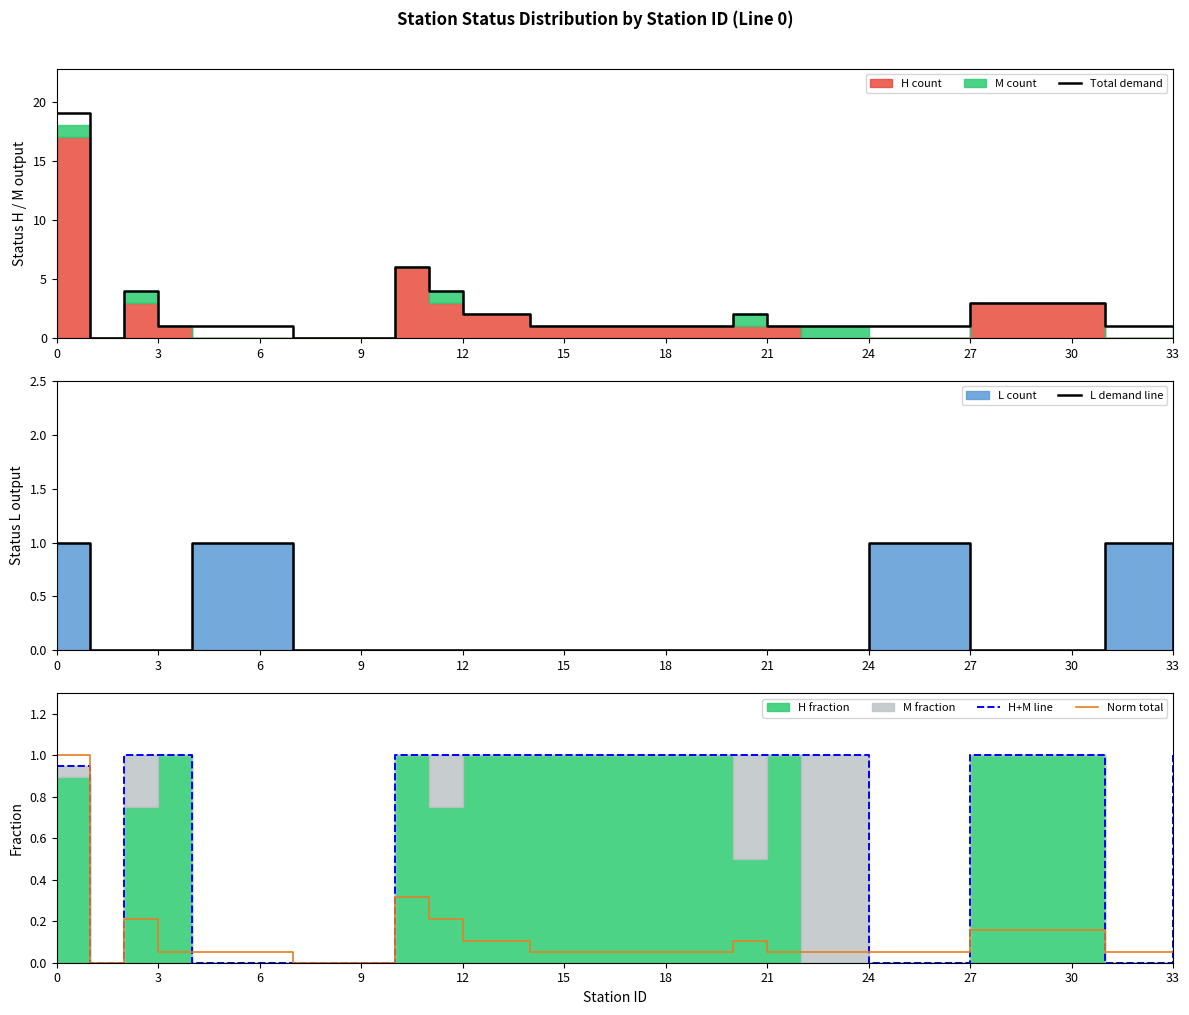

How many lines are shown in the chart?

4